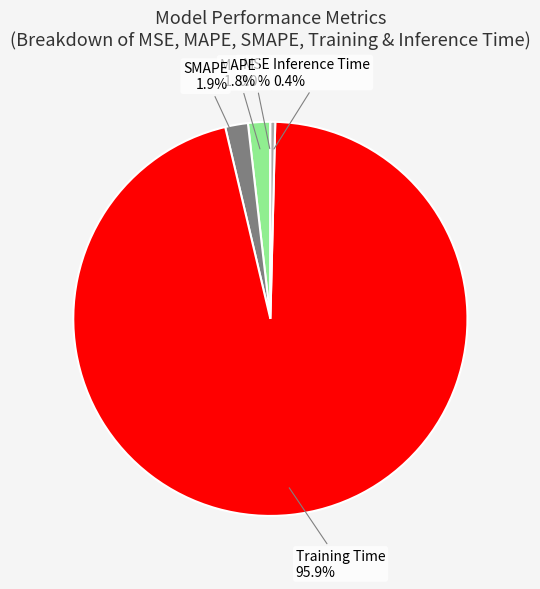

To the nearest percent, what is the average slice percentage?

20%